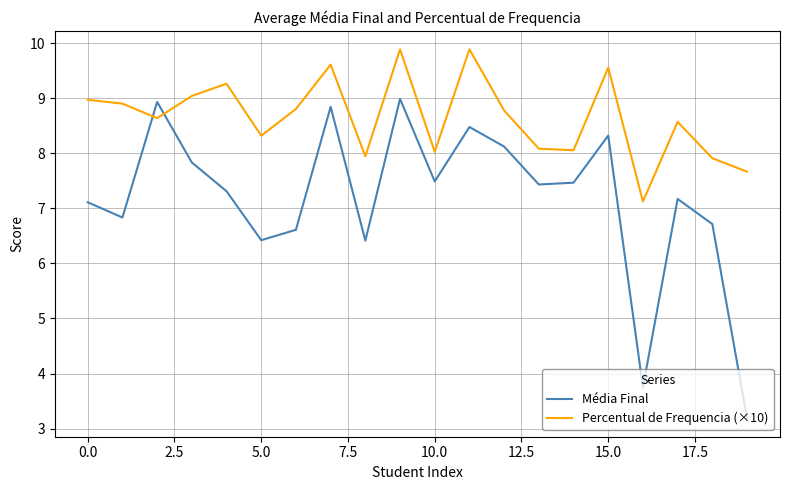

What is the smallest value displayed?

3.2